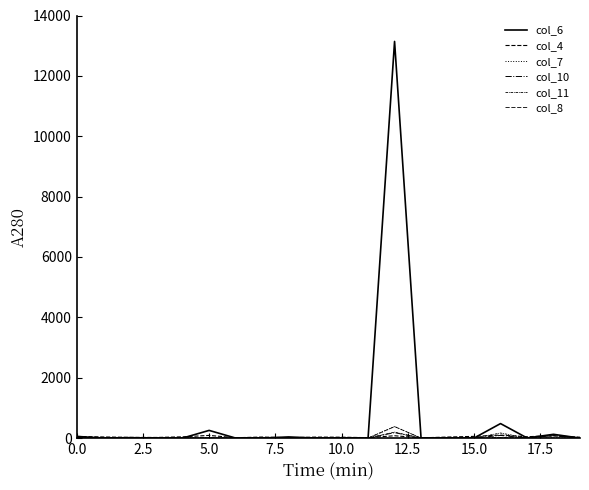

What is the sum of all col_10 values?

382